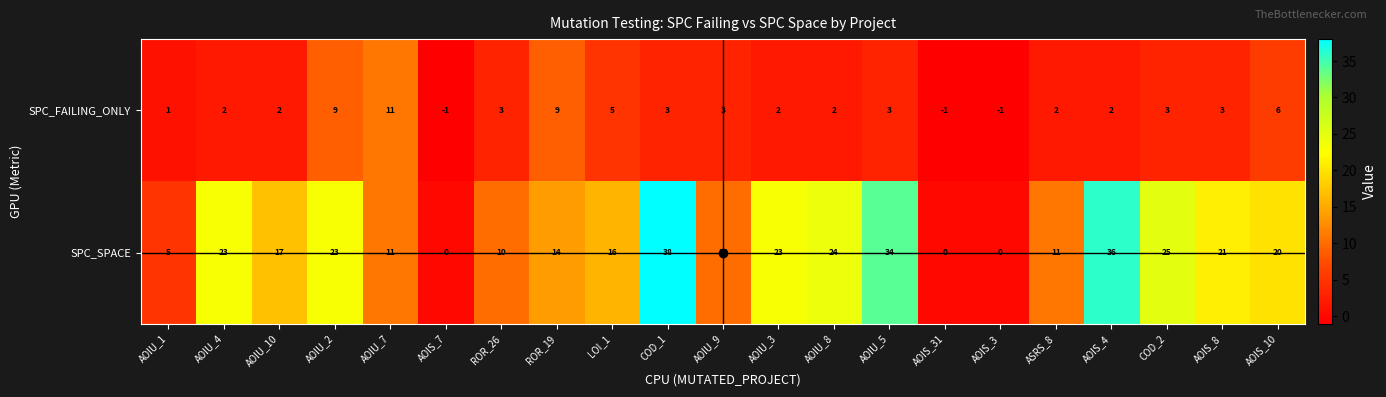

What is the spread (max minus min) of values at ASRS_8?

9